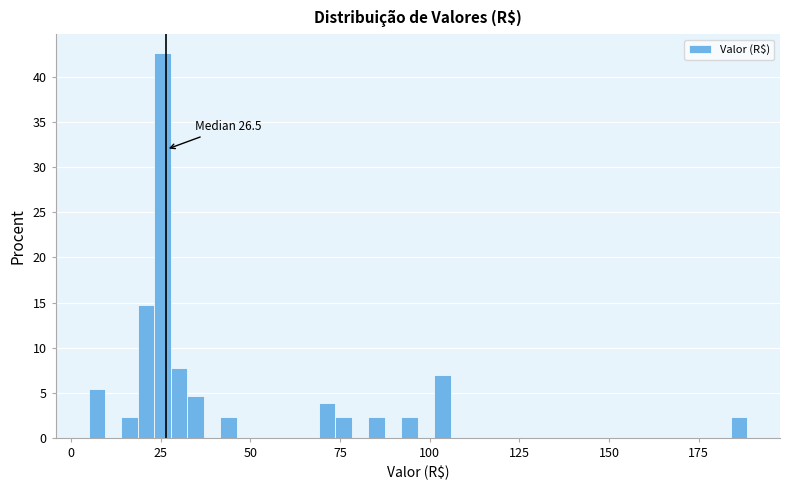

Around what value on the x-axis is the tallest bar? Give the approximate position of its centre, as read against the axis.

25